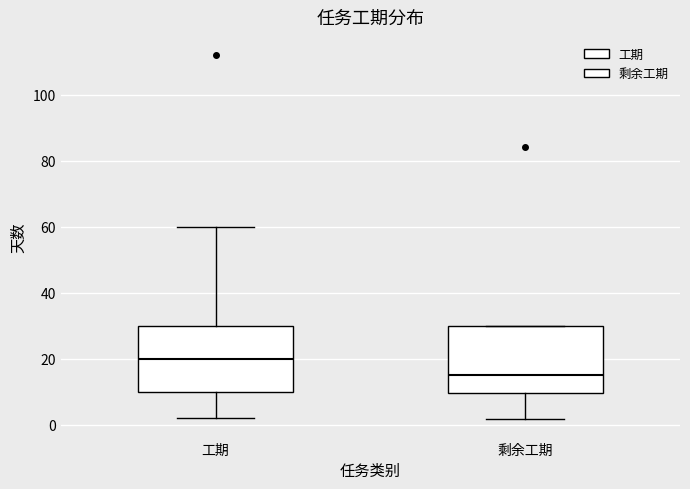

Reading left to right, read every box against the y-axis: the position of its median line, the range the box covers, and the ends of its whiskers. The values are not printed on the chart, so give them approximately, as read against the axis.

工期: median 20, box 10 to 30, whiskers 2 to 60
剩余工期: median 16, box 10 to 30, whiskers 2 to 30